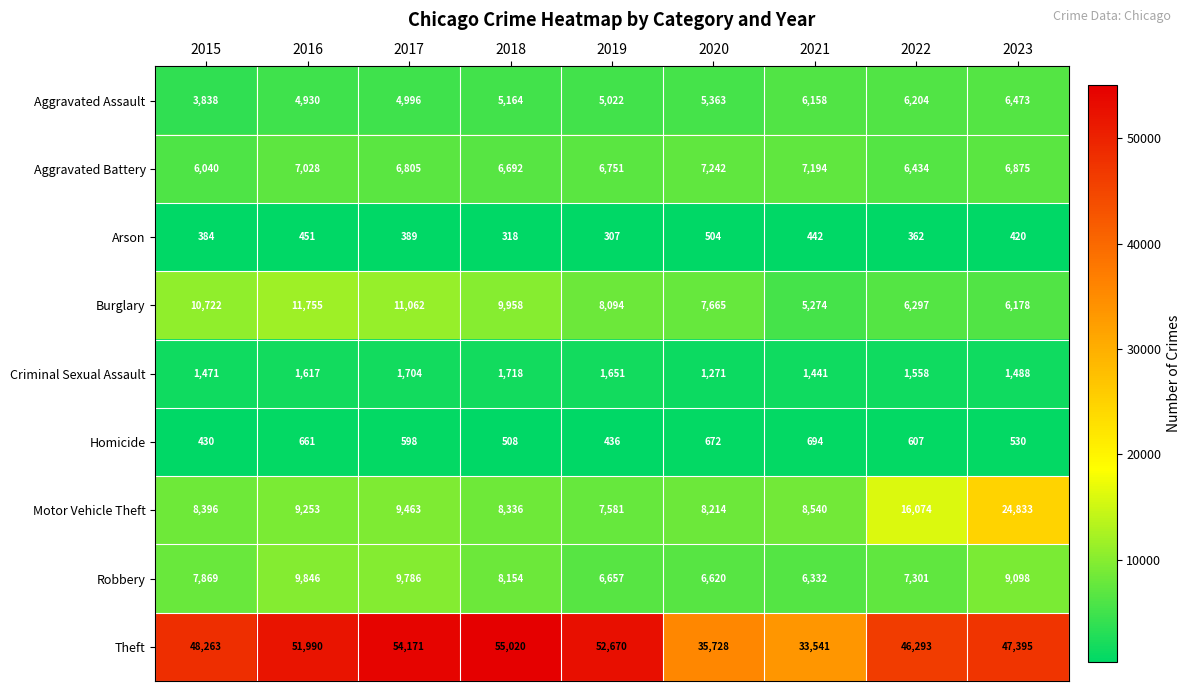

The Criminal Sexual Assault series shows 2051 at 2015. True or false?

False